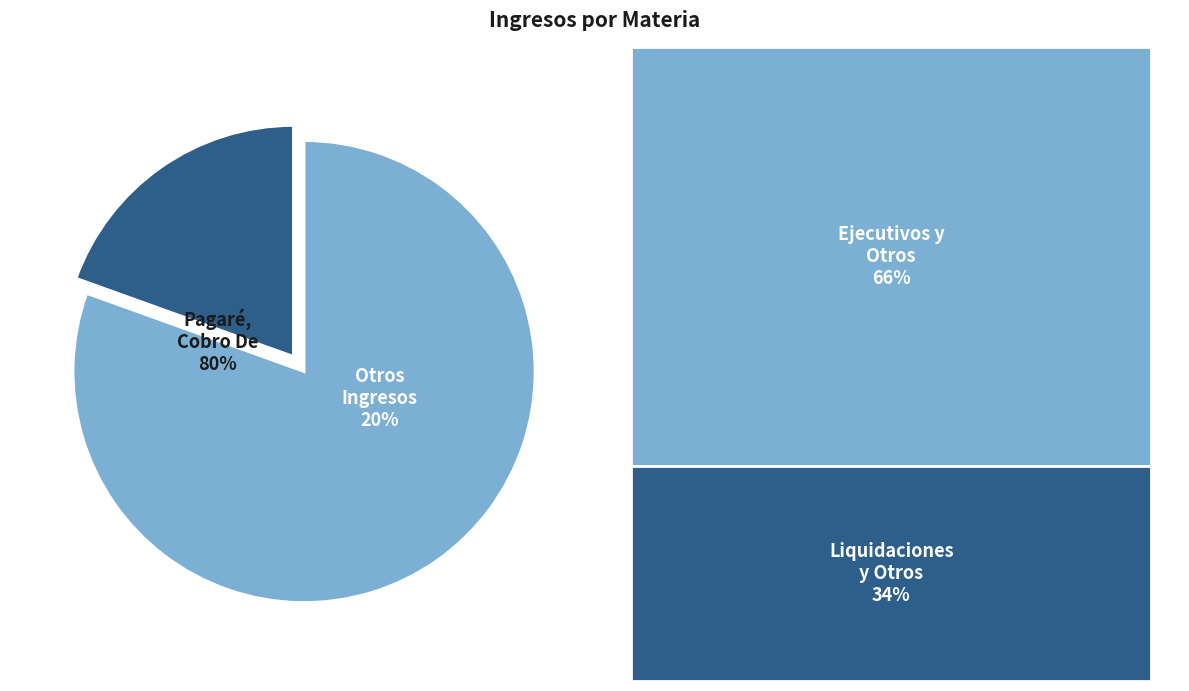

The Otros Ejecutivos slice represents 1% of the pie. True or false?

False